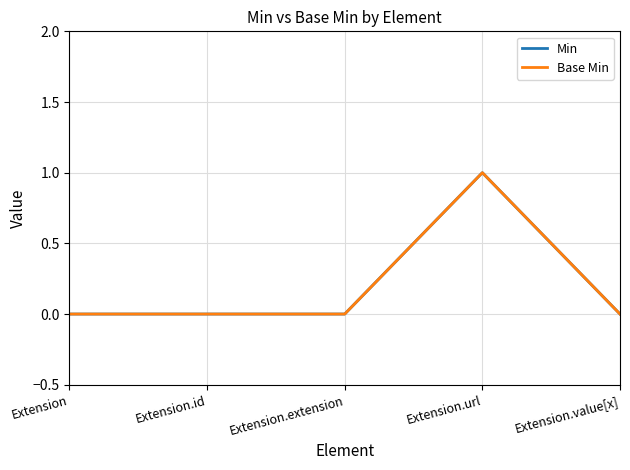

Does the chart have visible grid lines?

Yes